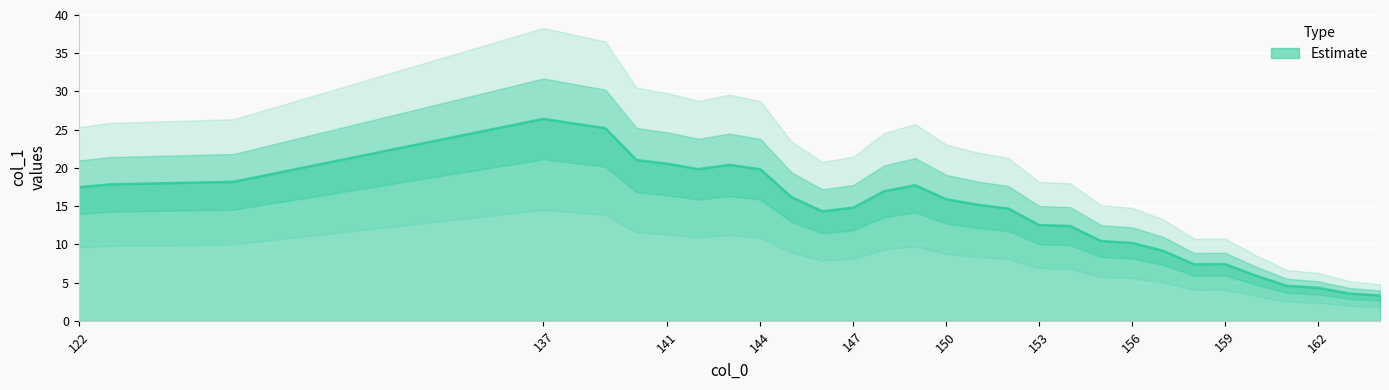

How many lines are shown in the chart?

1